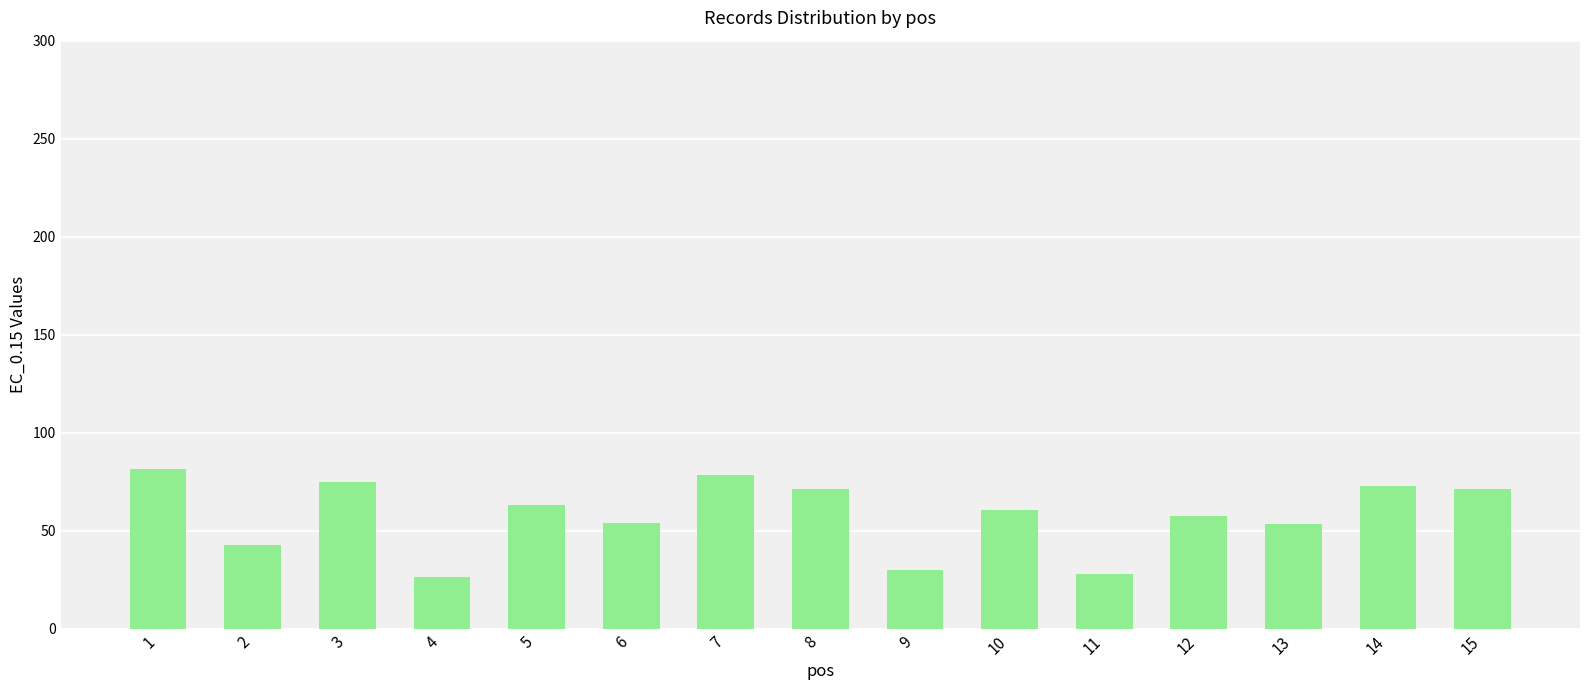

How many categories are shown in the chart?

15